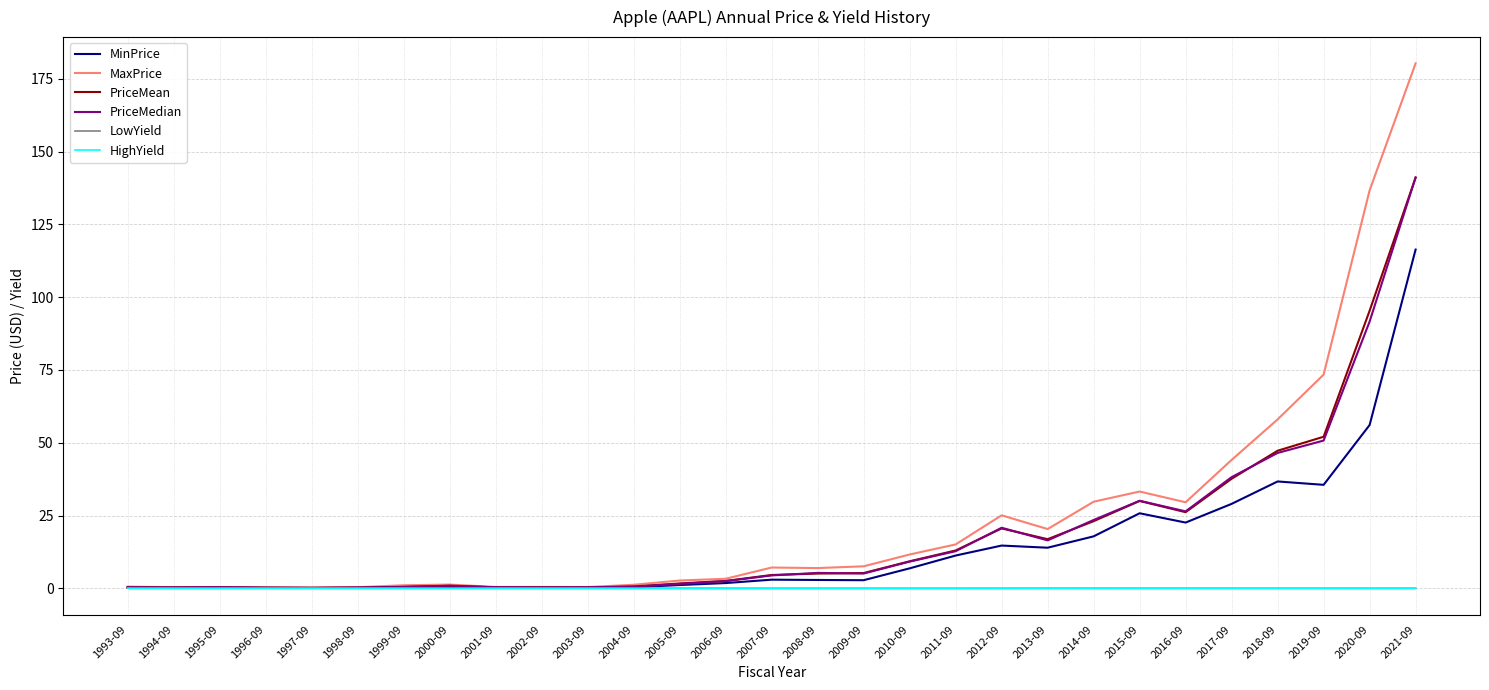

True or false: PriceMedian has a value of 46.5 at 2018-09.

True